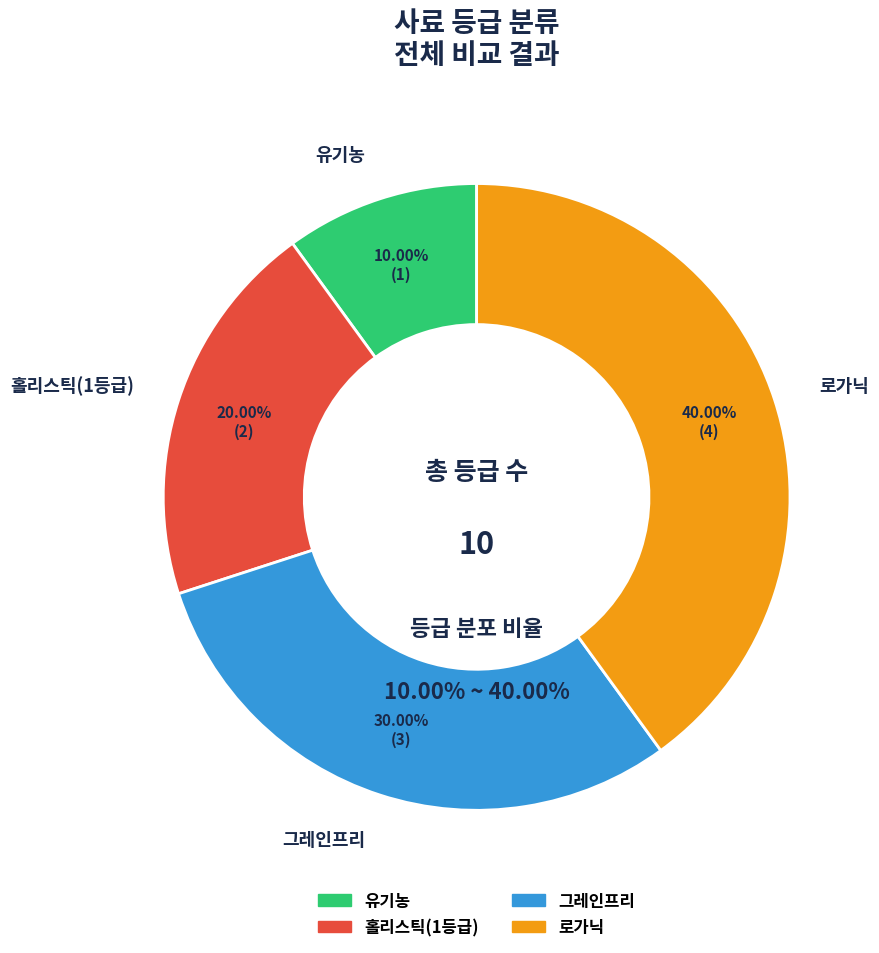

How many segments does this pie chart have?

4